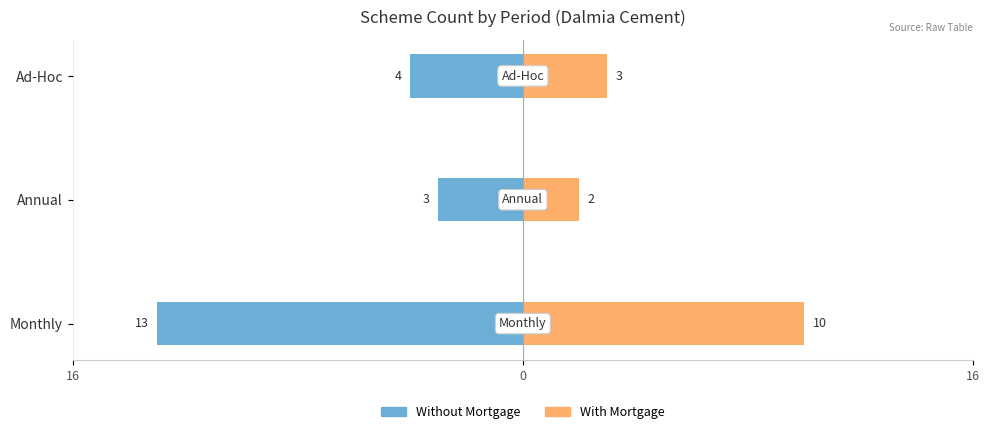

At how many categories does at least one series exceed -5?

3